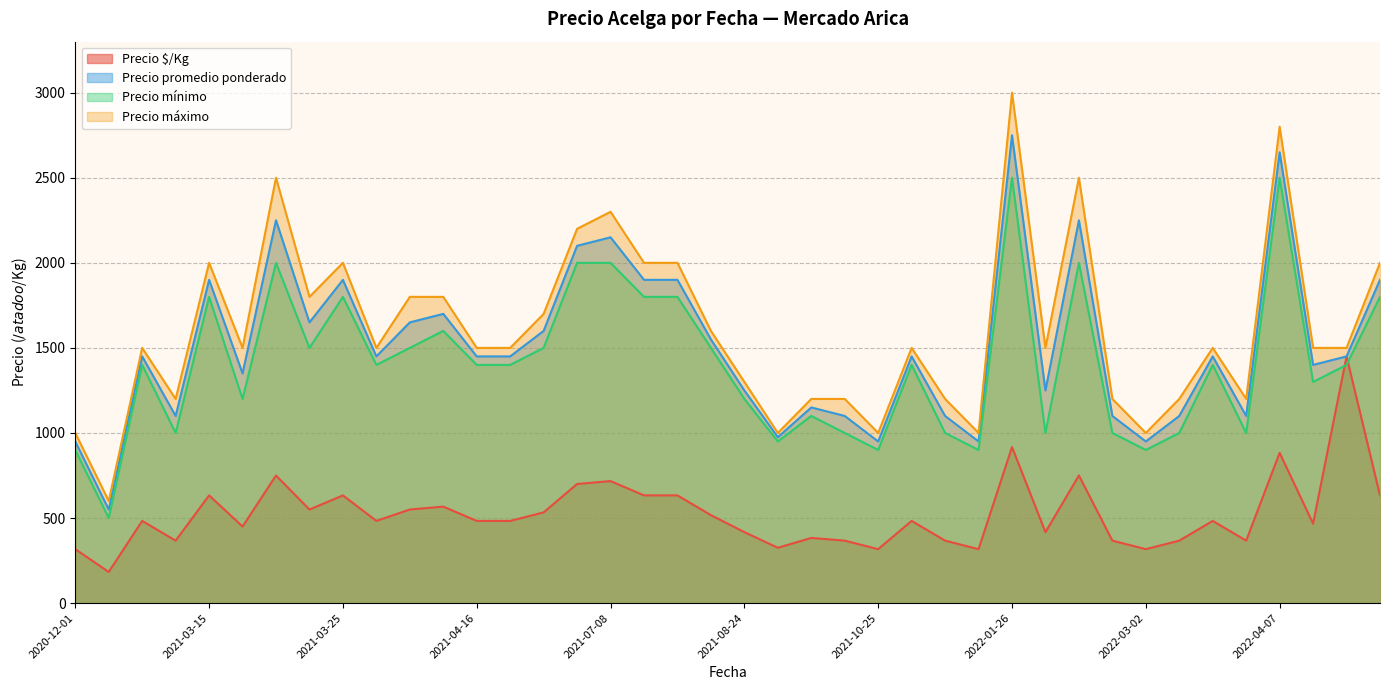

The value of Precio mínimo at 2021-03-25 is 1800. True or false?

True